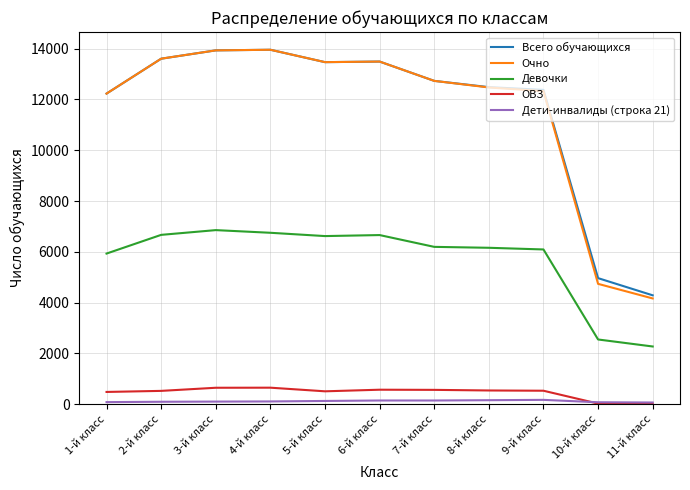

The value of Дети-инвалиды (строка 21) at 10-й класс is 71. True or false?

True